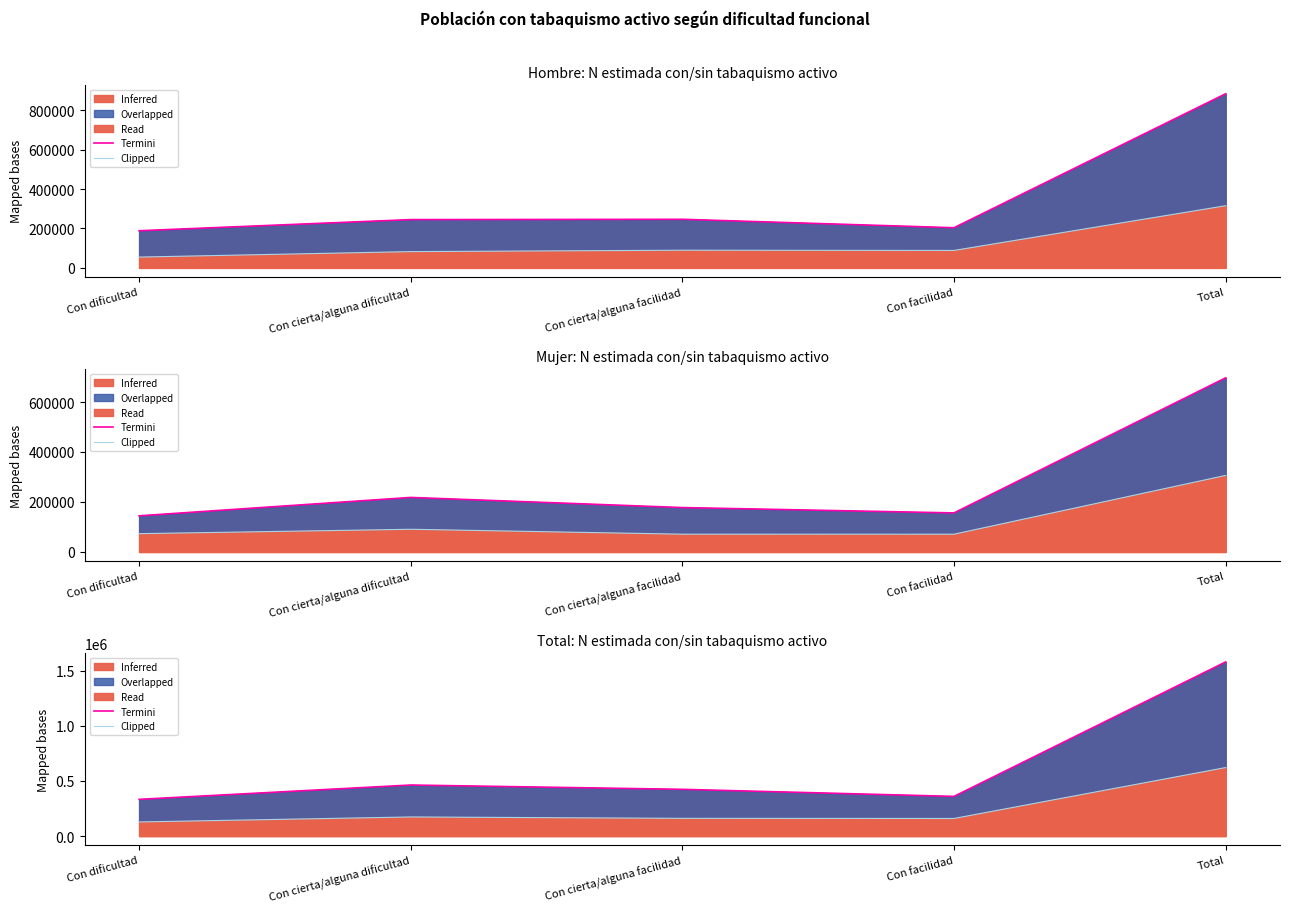

Is the value of Termini at Con dificultad greater than the value of Clipped at Con cierta/alguna dificultad?

Yes